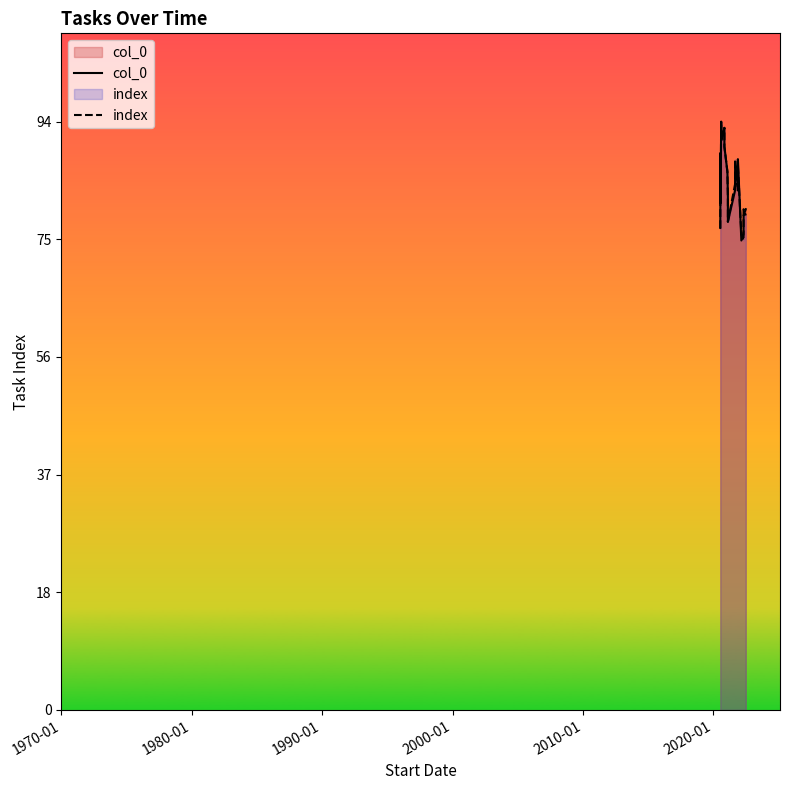

What is the average value of the col_0 series?

84